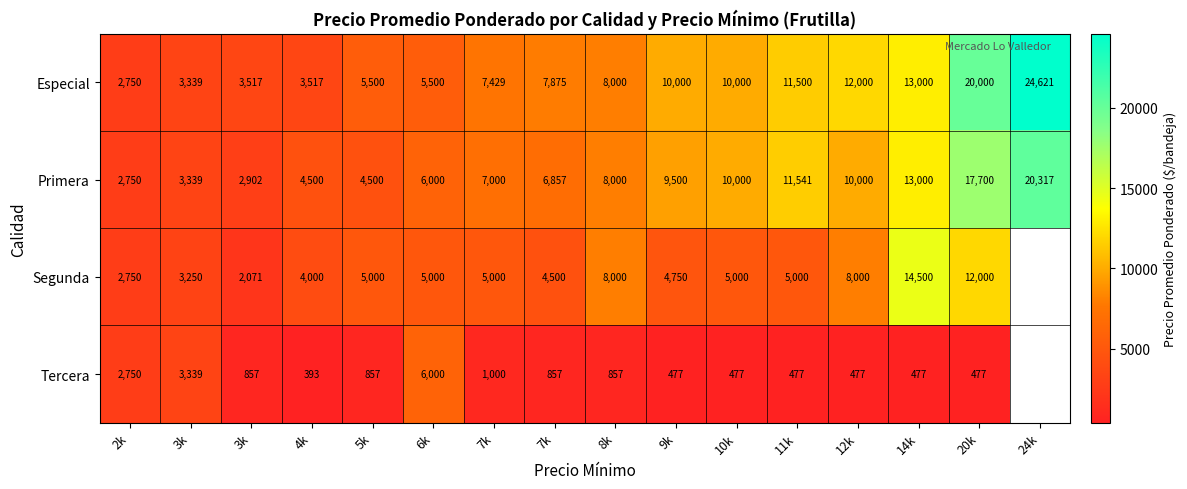

Between 11k and 3k, which is larger?

11k